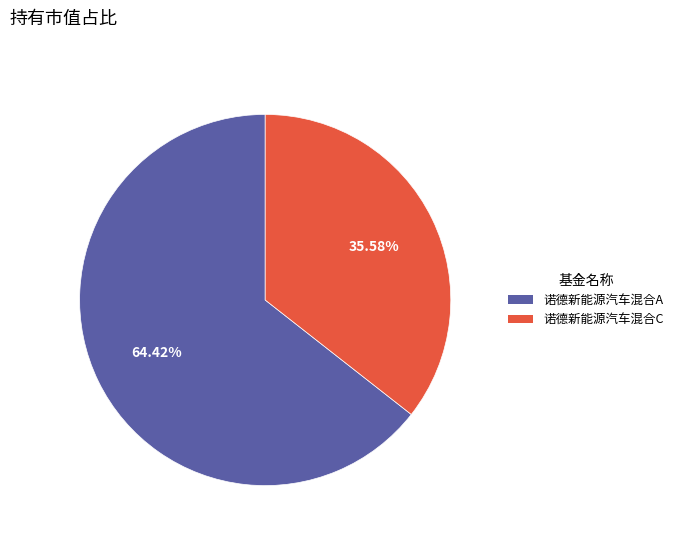

To the nearest percent, what is the combined percentage of 诺德新能源汽车混合A and 诺德新能源汽车混合C?

100%